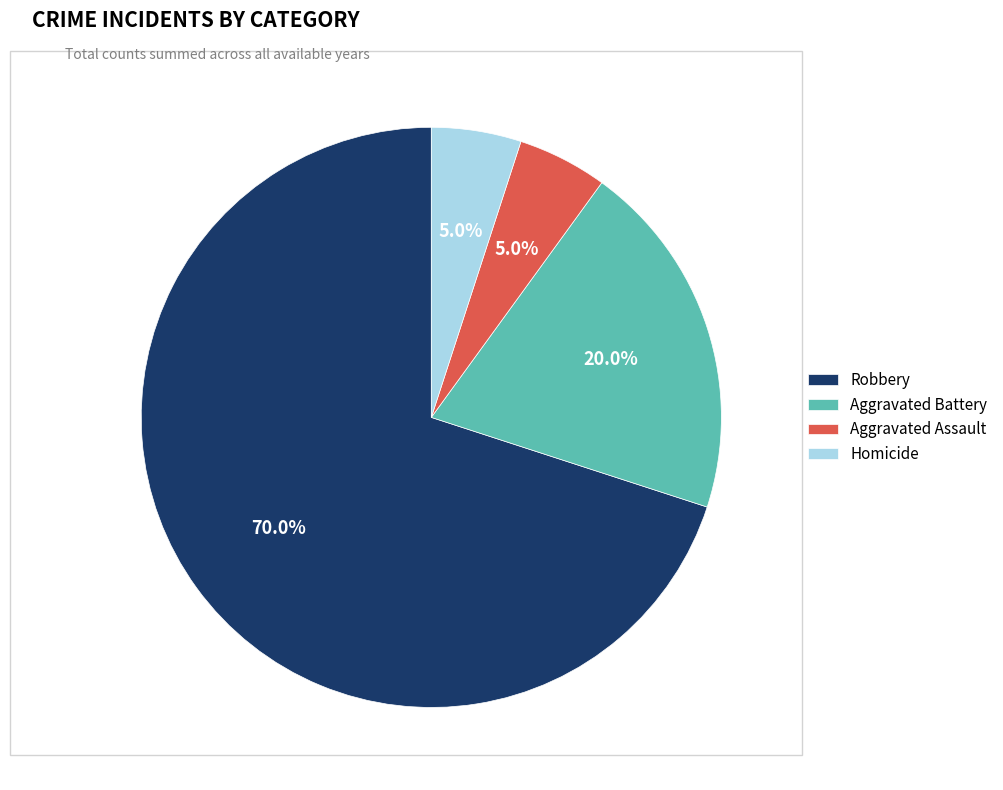

True or false: Aggravated Assault accounts for 5% of the total.

True